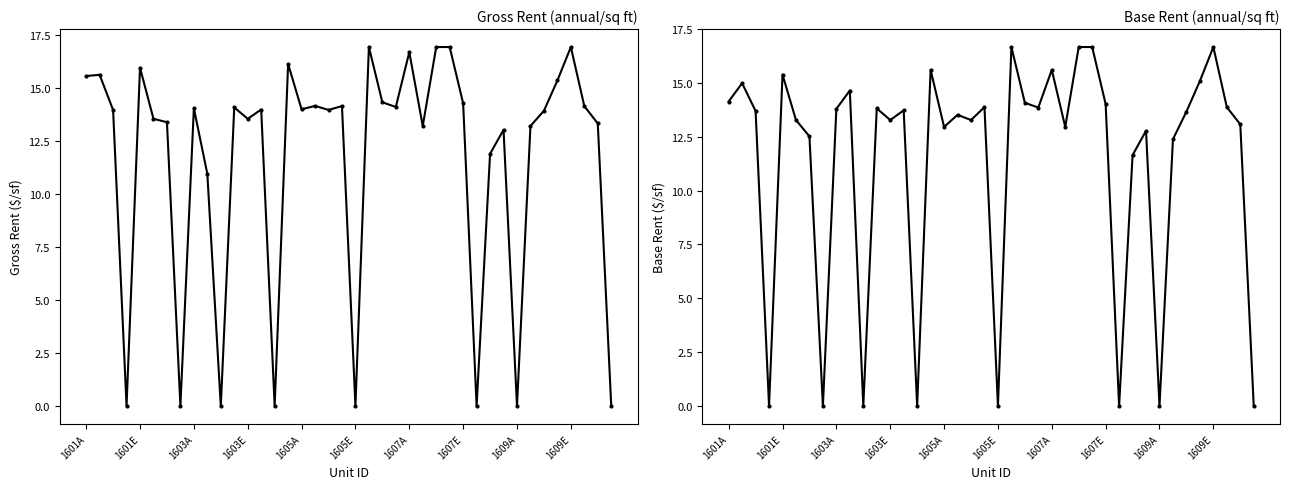

How many values in the Base Rent (annual/sq ft) series are below 13?

14